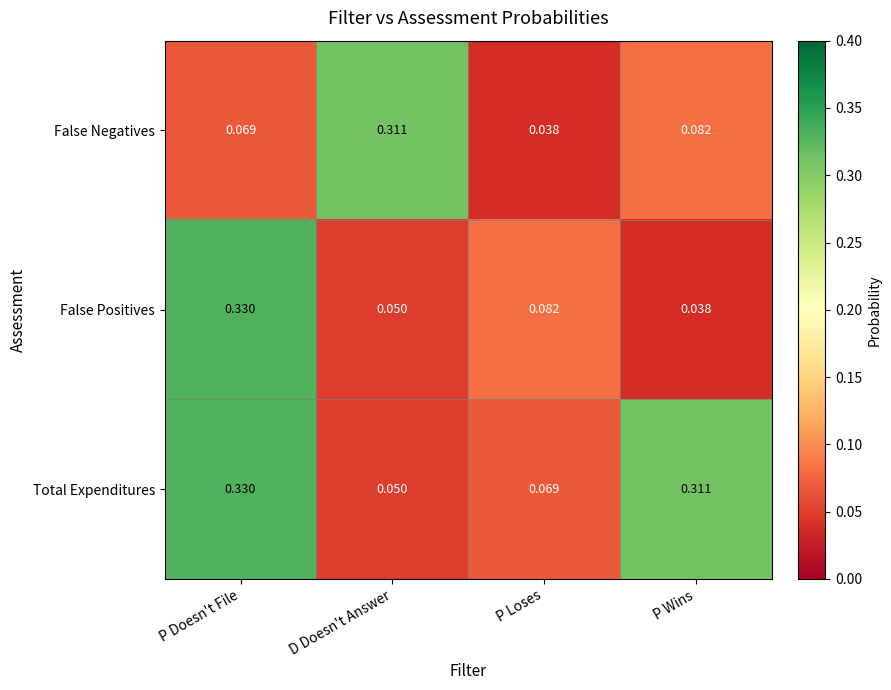

List the labels in order of False Negatives value, largest first.

D Doesn't Answer, P Wins, P Doesn't File, P Loses